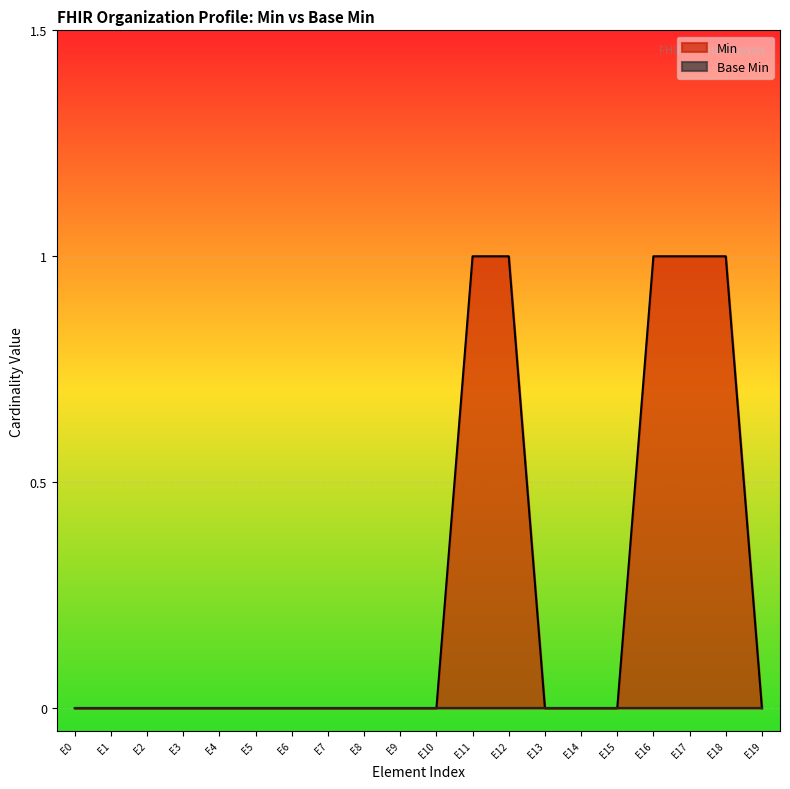

Is it true that Min equals 0 at E3?

True